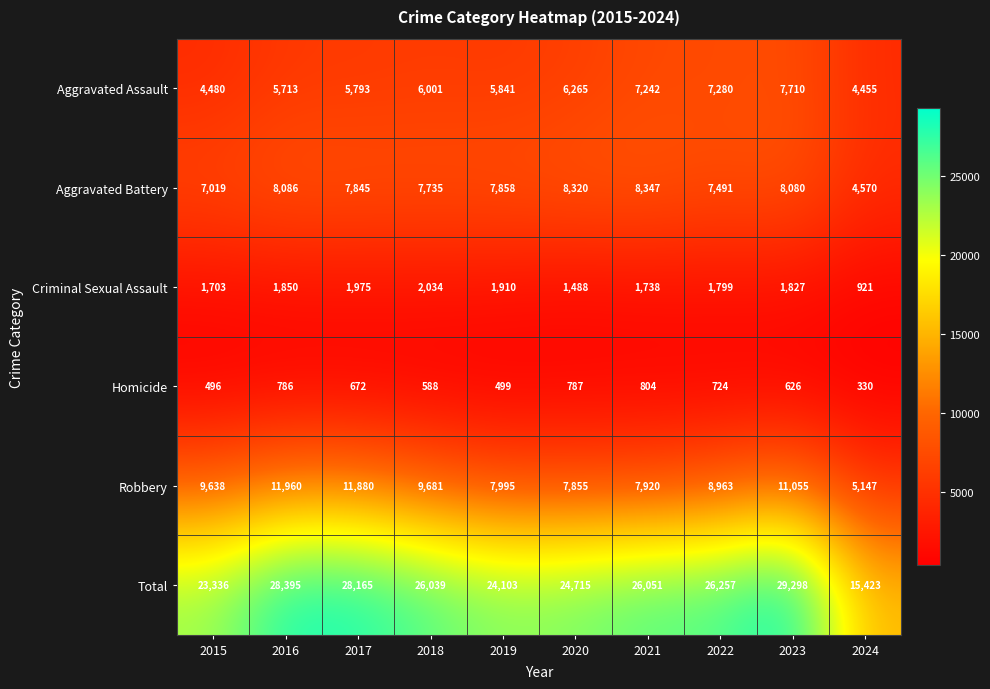

Is the value of Total at 2023 greater than the value of Robbery at 2024?

Yes